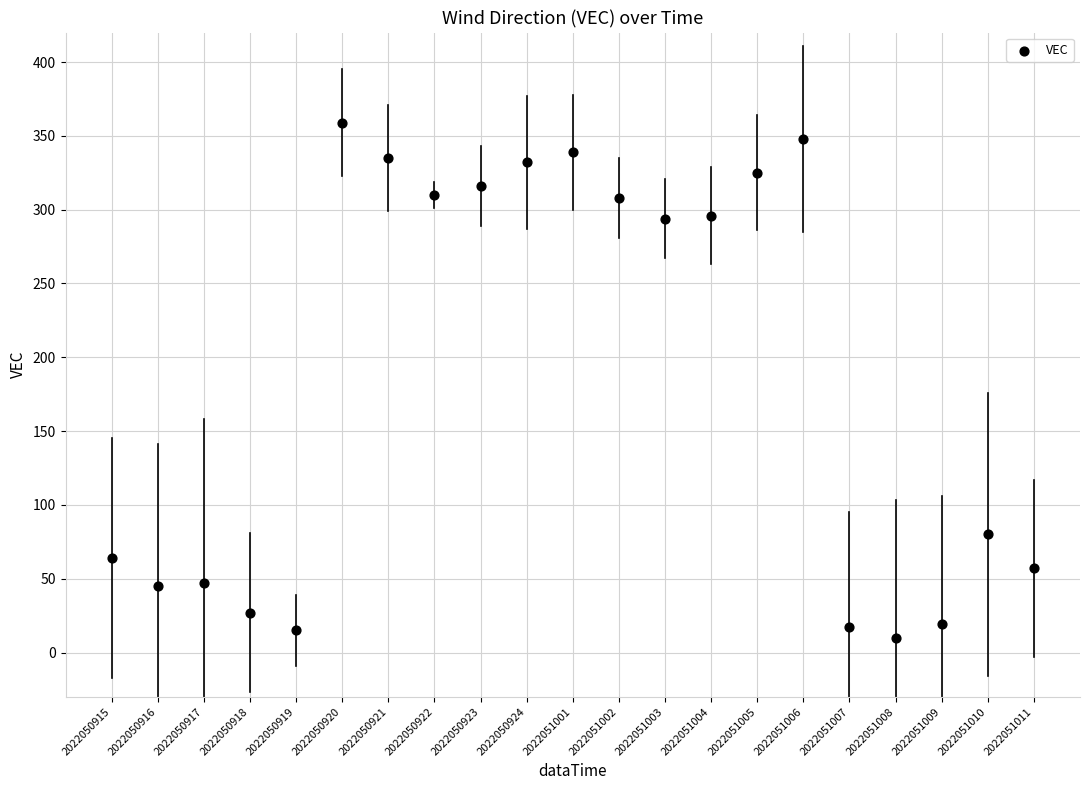

What is the range of Y values (max minus min)?

349